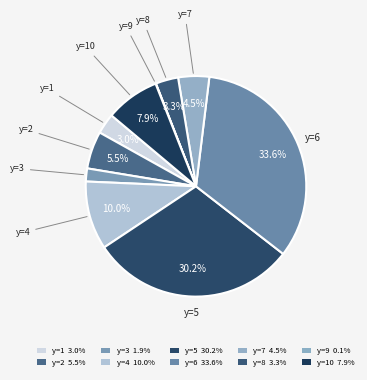

Which category has the biggest portion of the pie?

y=6